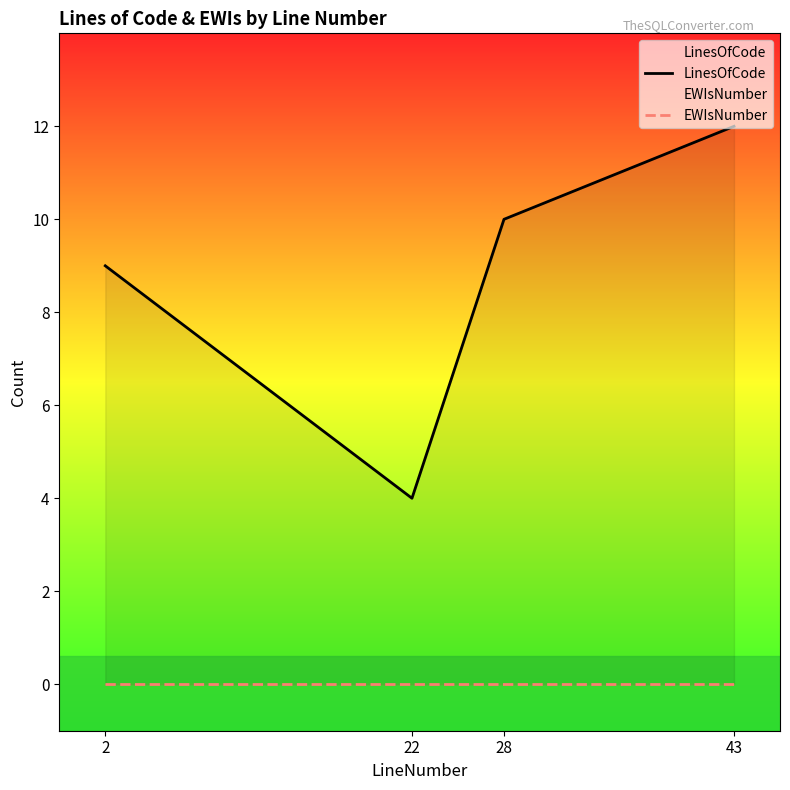

How many interior local valleys does the LinesOfCode series have?

1